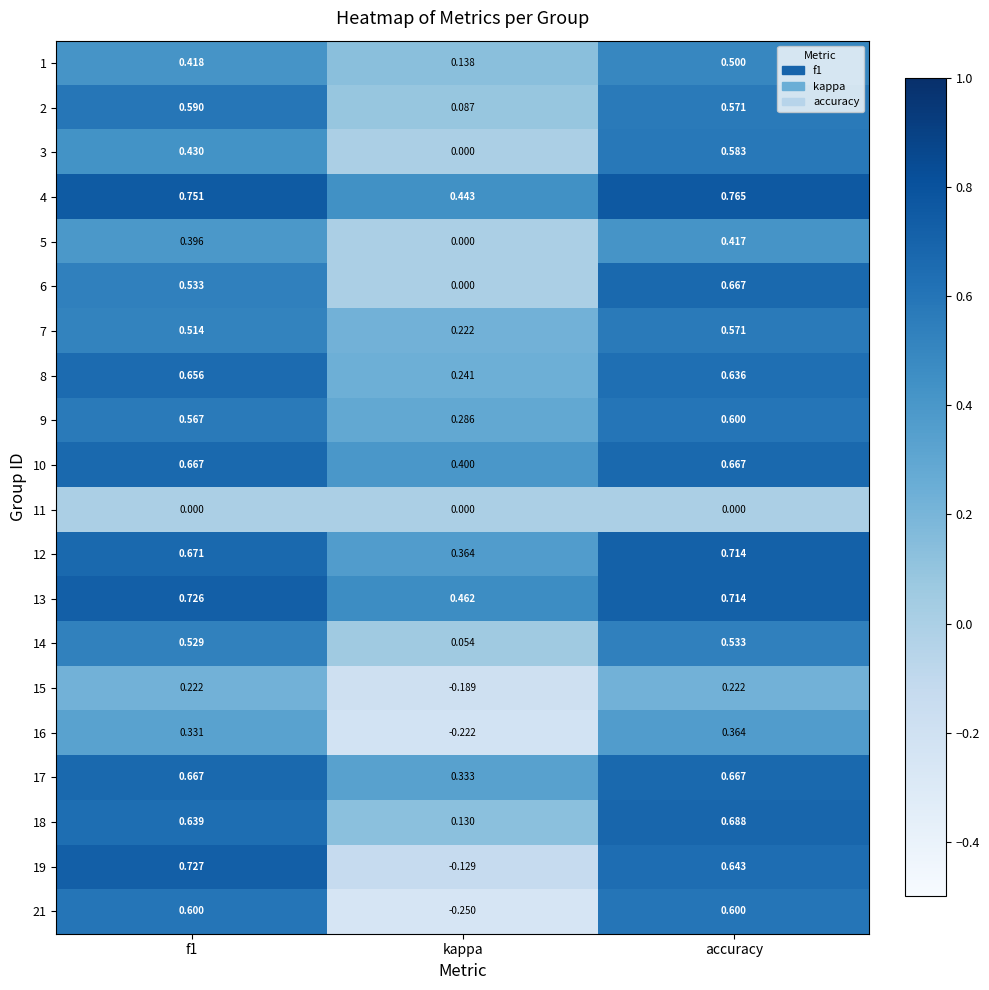

Which category has the highest value in the 9 series?

accuracy